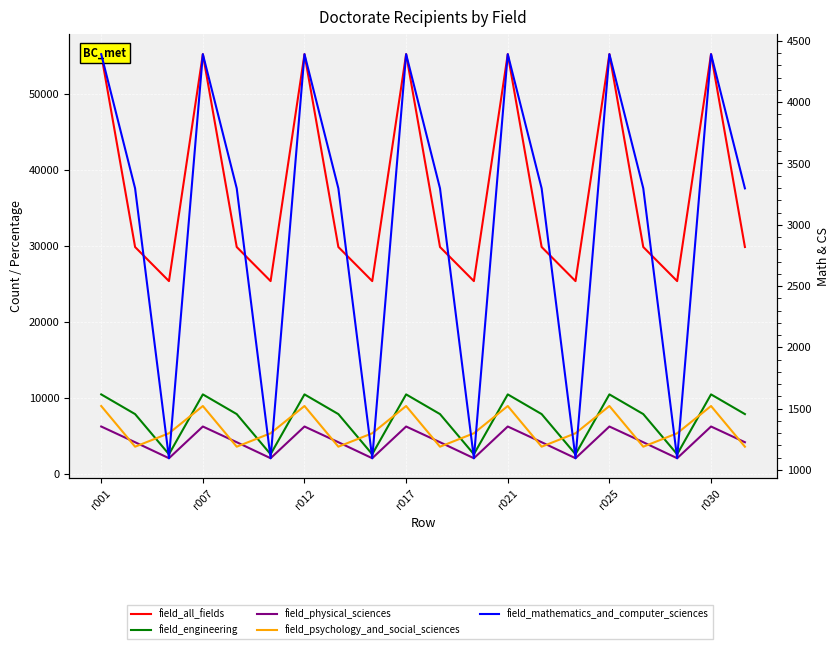

Which has a higher value, r025 or 11?

r025